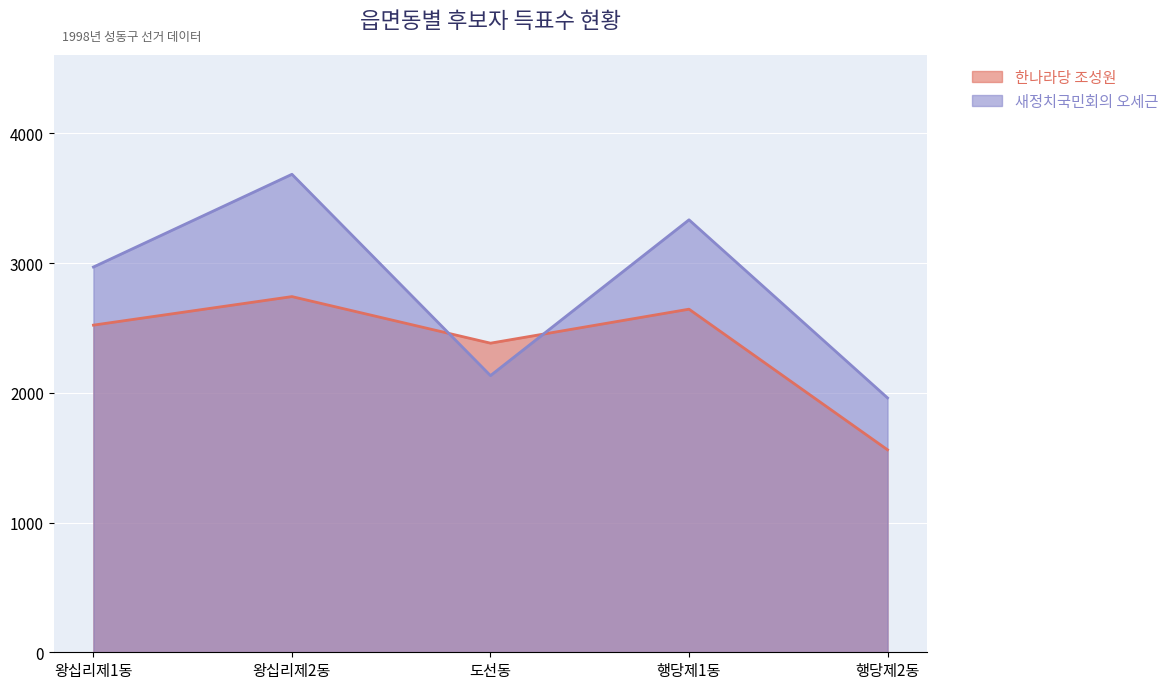

Reading left to right, list all the values displayed in this chart.

한나라당 조성원: 2522	2742	2383	2645	1561
새정치국민회의 오세근: 2970	3685	2133	3334	1961